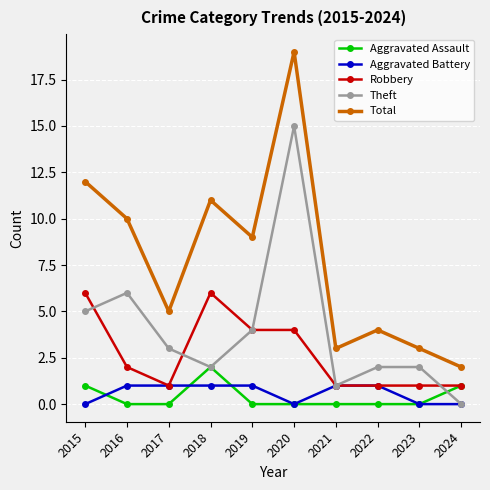

Rank the series by their maximum value, from lowest to highest.

Aggravated Battery, Aggravated Assault, Robbery, Theft, Total